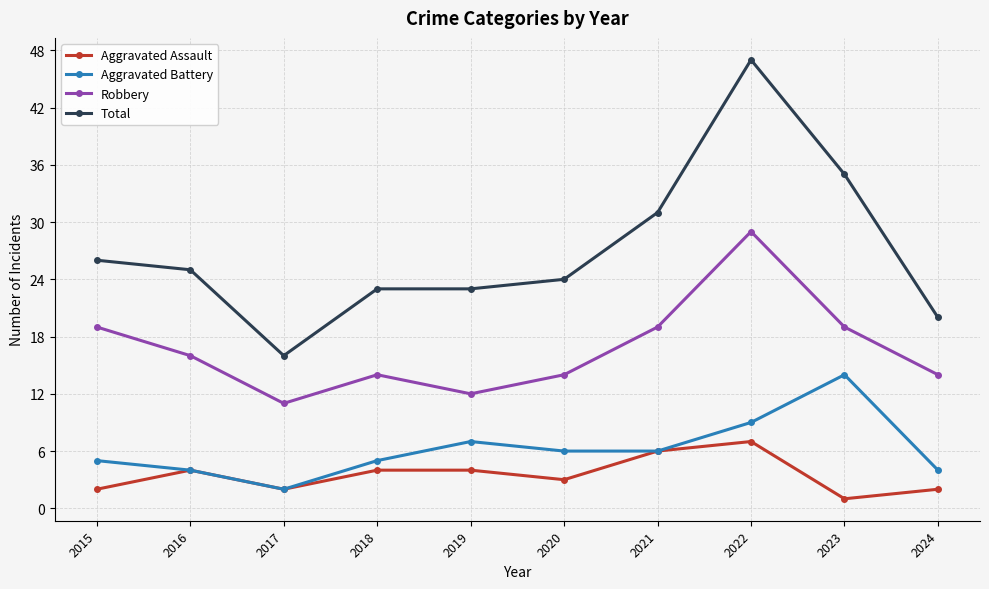

Which series has the largest total across all categories?

Total